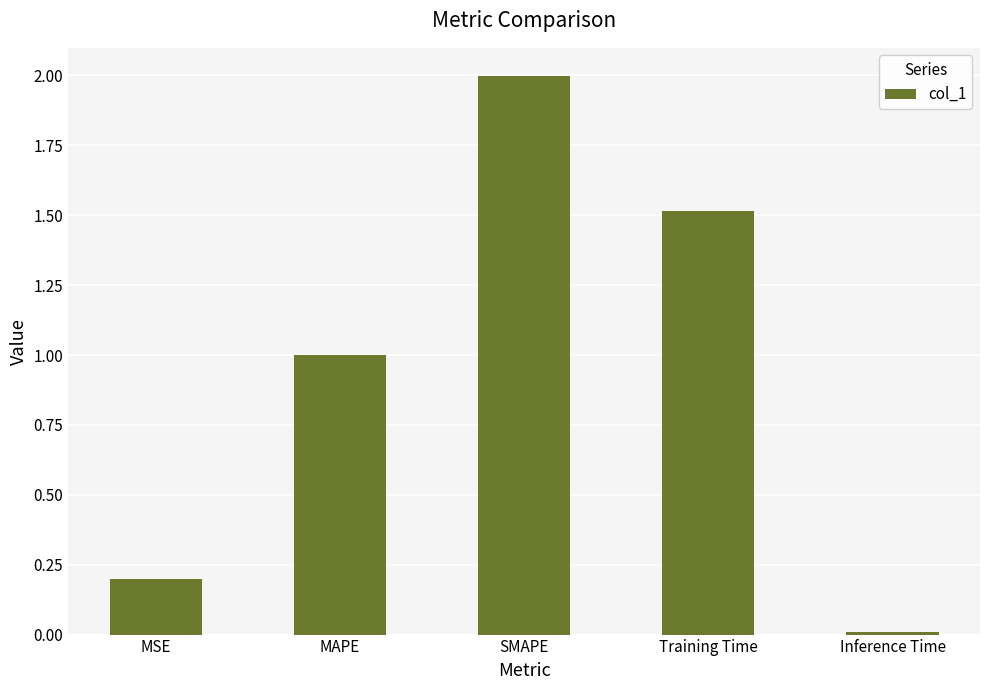

How many bars are there in total?

5